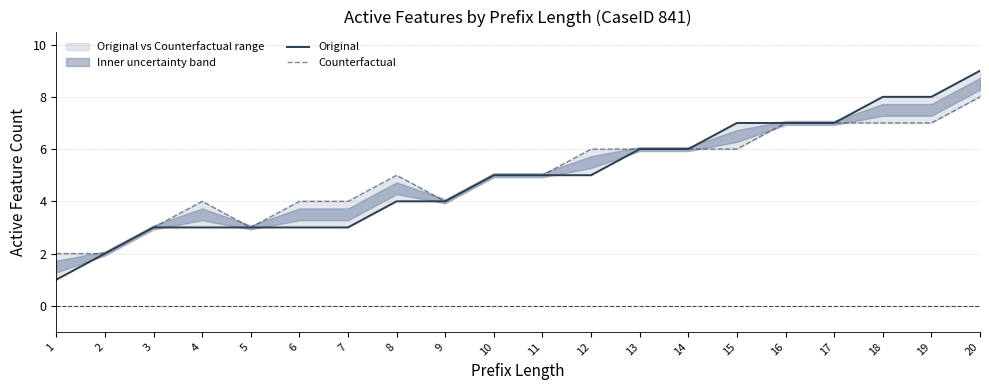

True or false: Counterfactual has more than 2 interior local peaks.

False